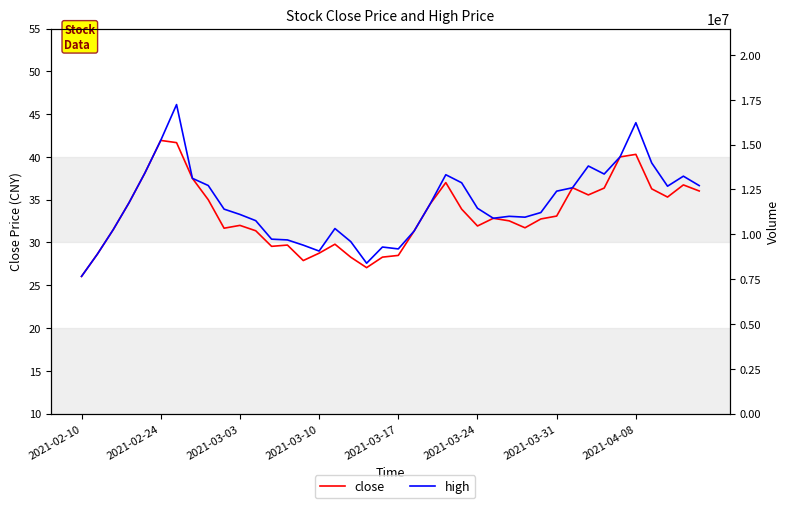

What is the average value of the high series?

34.5